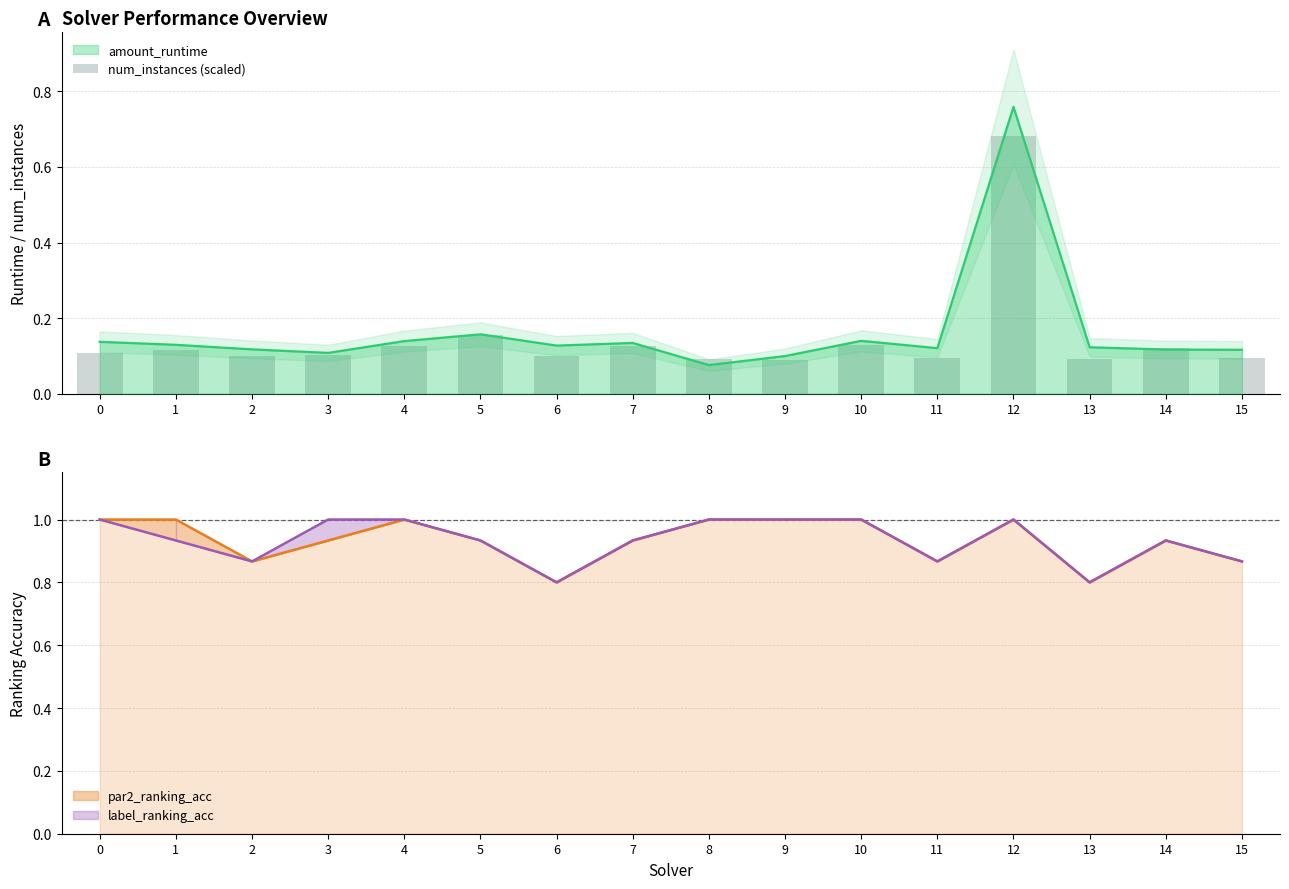

What is the sum of the values at 5 and 9?

0.2